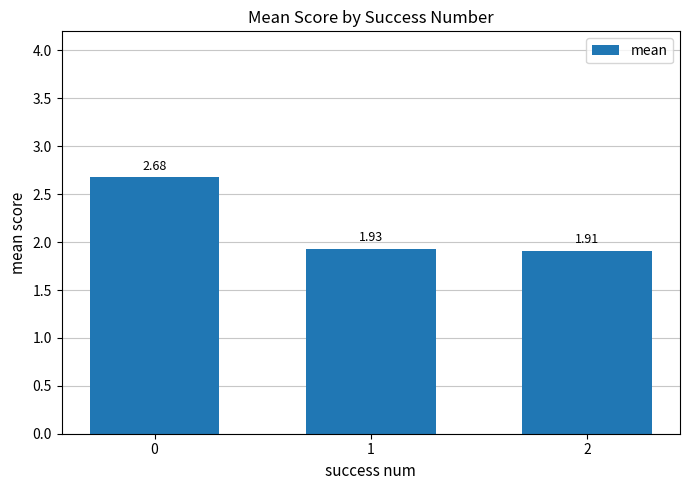

What is the ratio of the value at 0 to the value at 1?

1.4